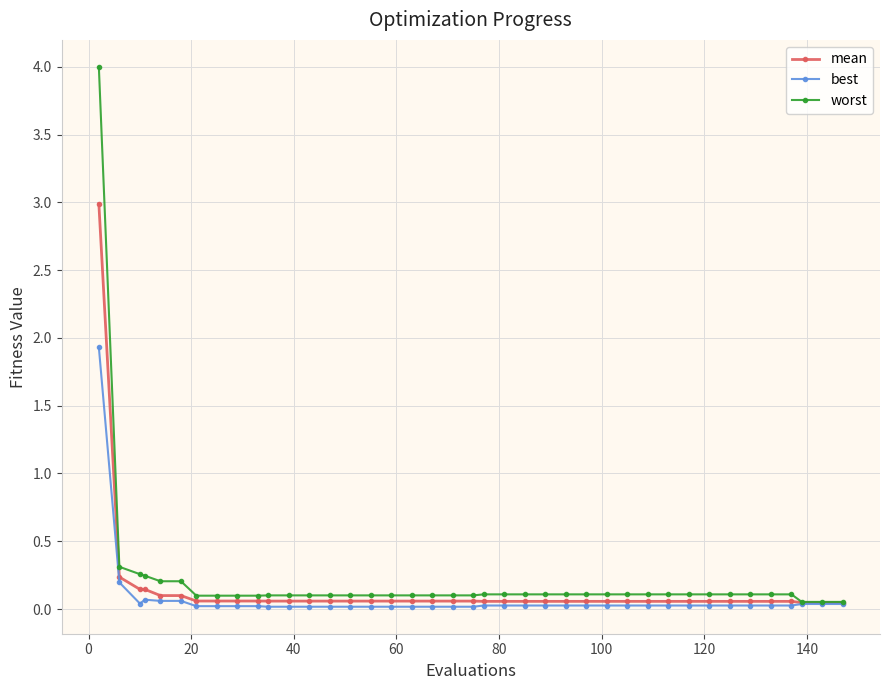

Which series has the largest range (max minus min)?

worst